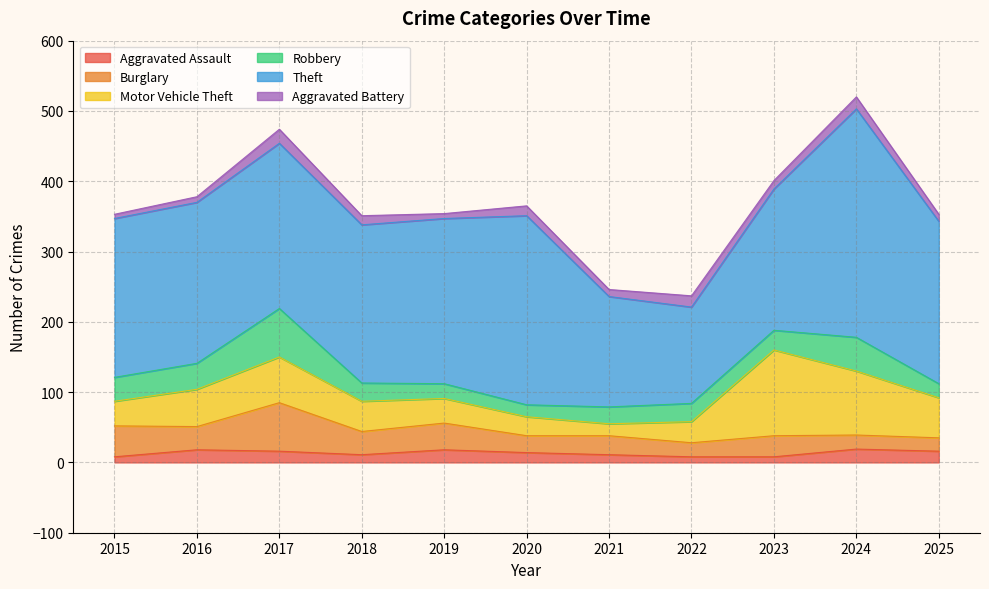

Which series changed the most between 2015 and 2020?

Theft